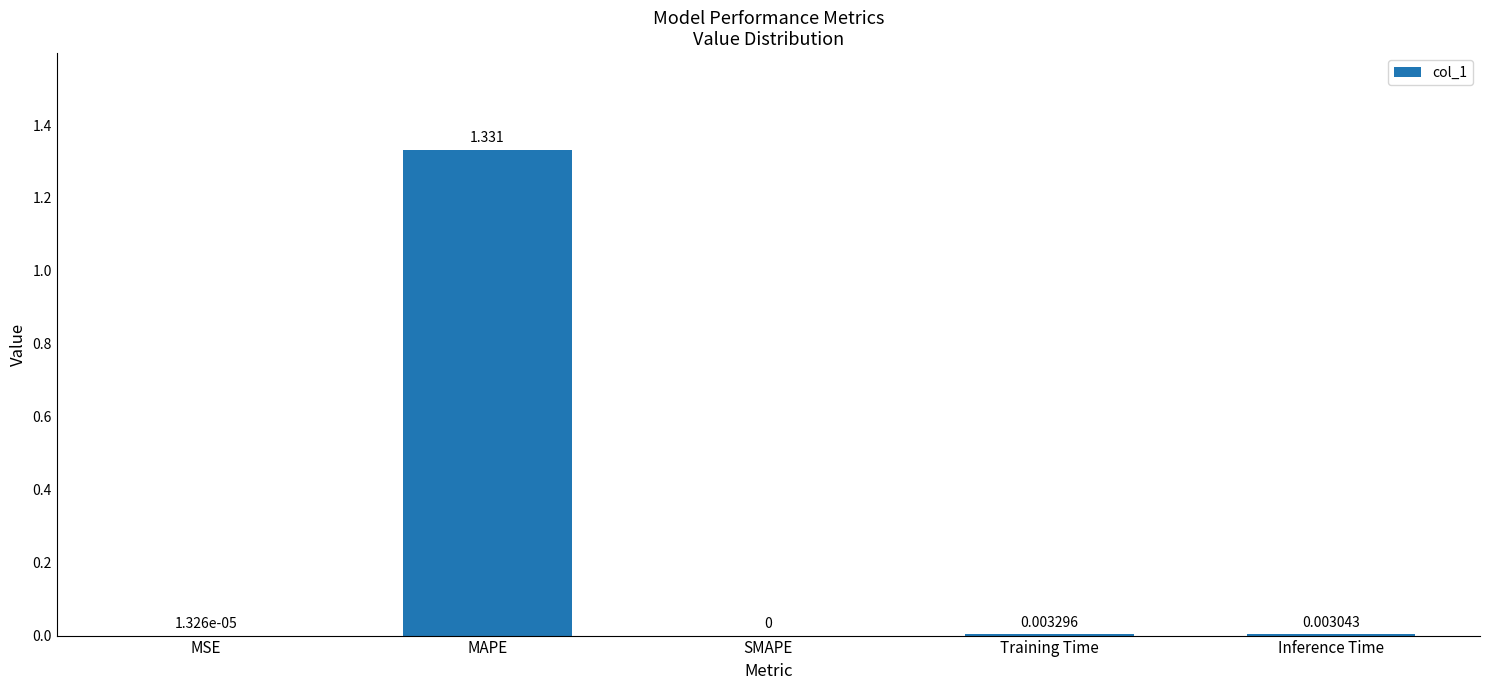

Between SMAPE and Training Time, which is larger?

Training Time